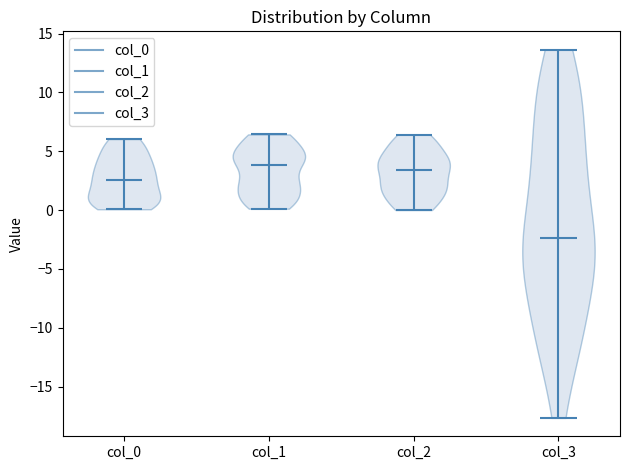

What is the highest point the violin for col_0 reaches on the y-axis? The values are not printed on the chart, so give them approximately, as read against the axis.

6.0